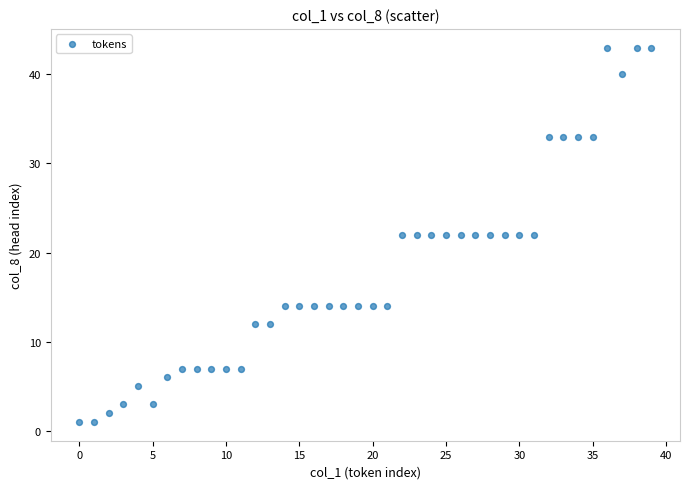

What is the range of Y values (max minus min)?

42